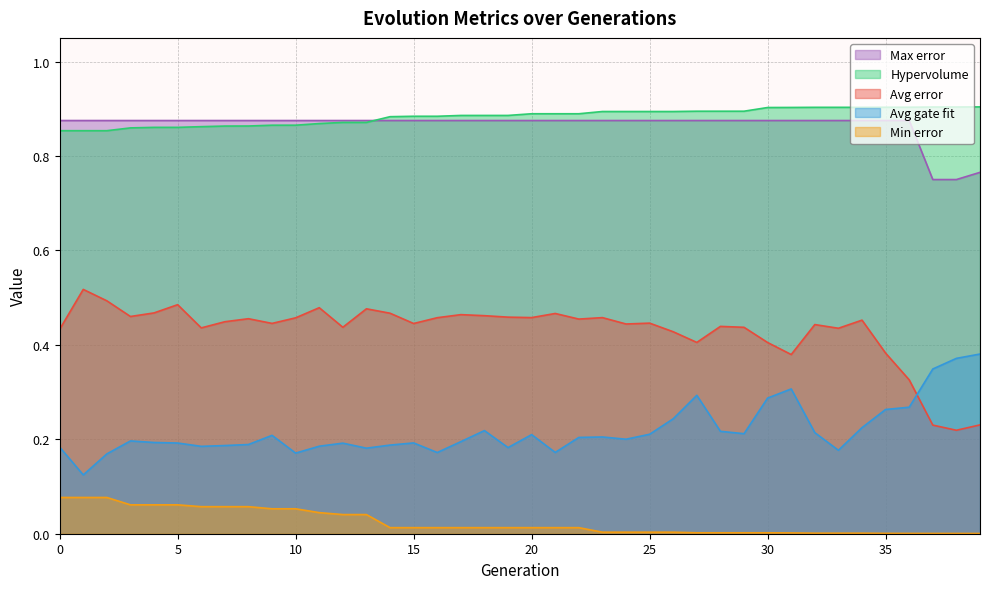

Which category has the highest value across all series?

39